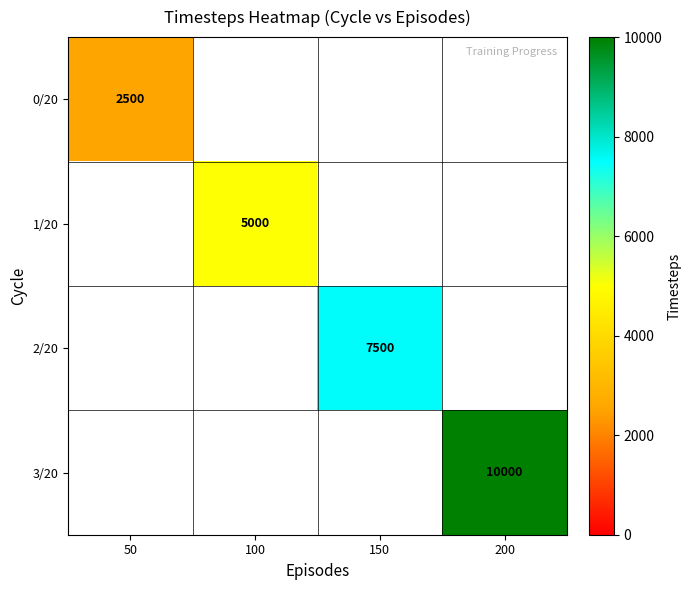

The 2/20 series shows 7500 at 150. True or false?

True